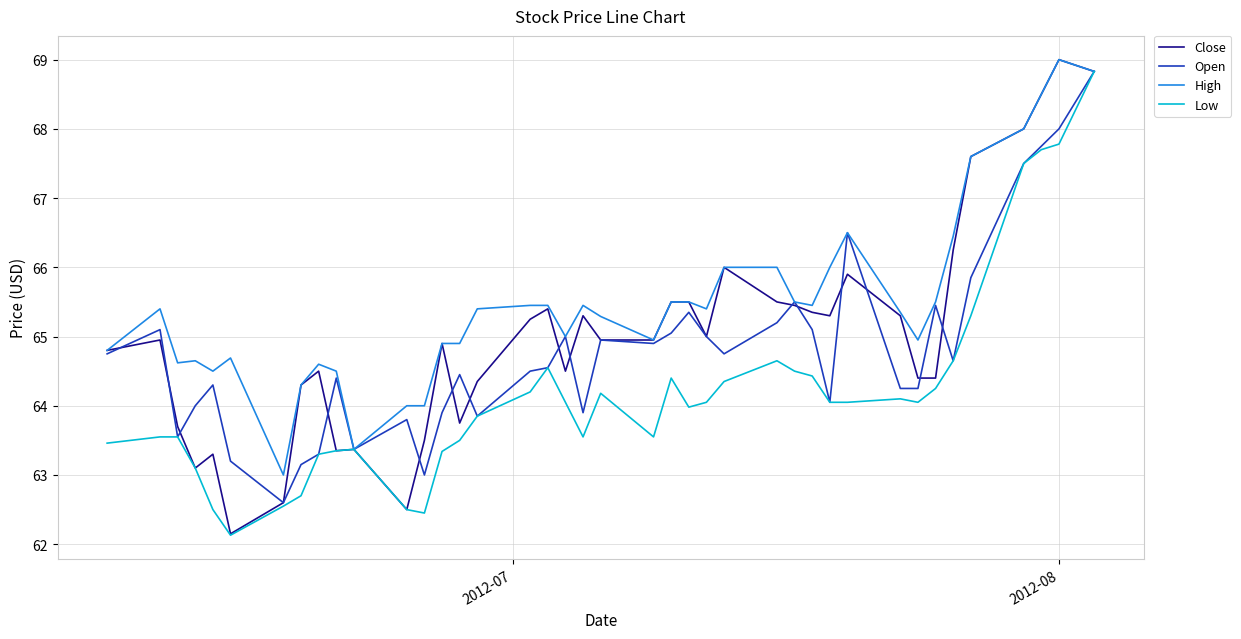

Rank the series by their average value, from lowest to highest.

Low, Open, Close, High